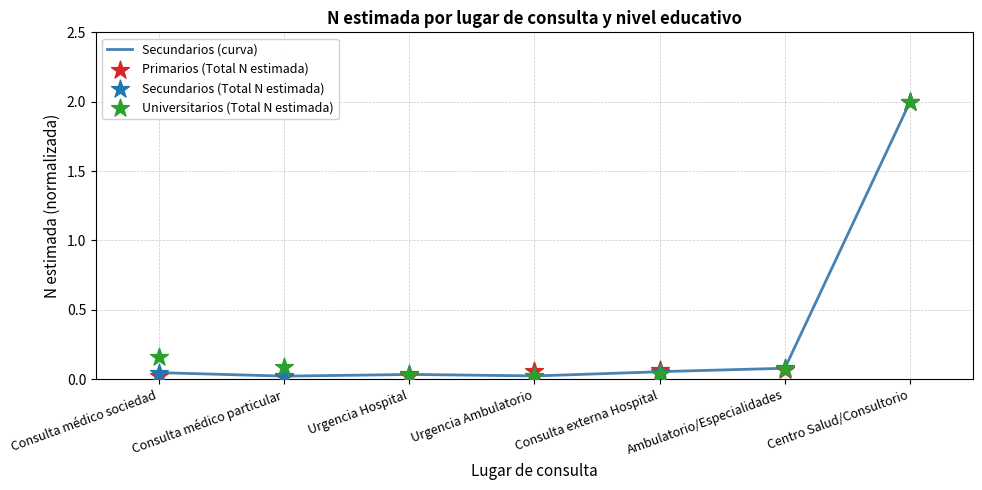

At which category is the sum across all series the highest?

Centro Salud/Consultorio